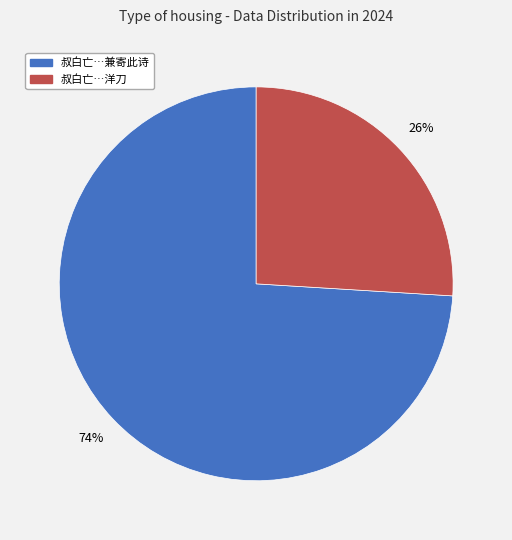

The 叔白亡…兼寄此诗 slice represents 88% of the pie. True or false?

False